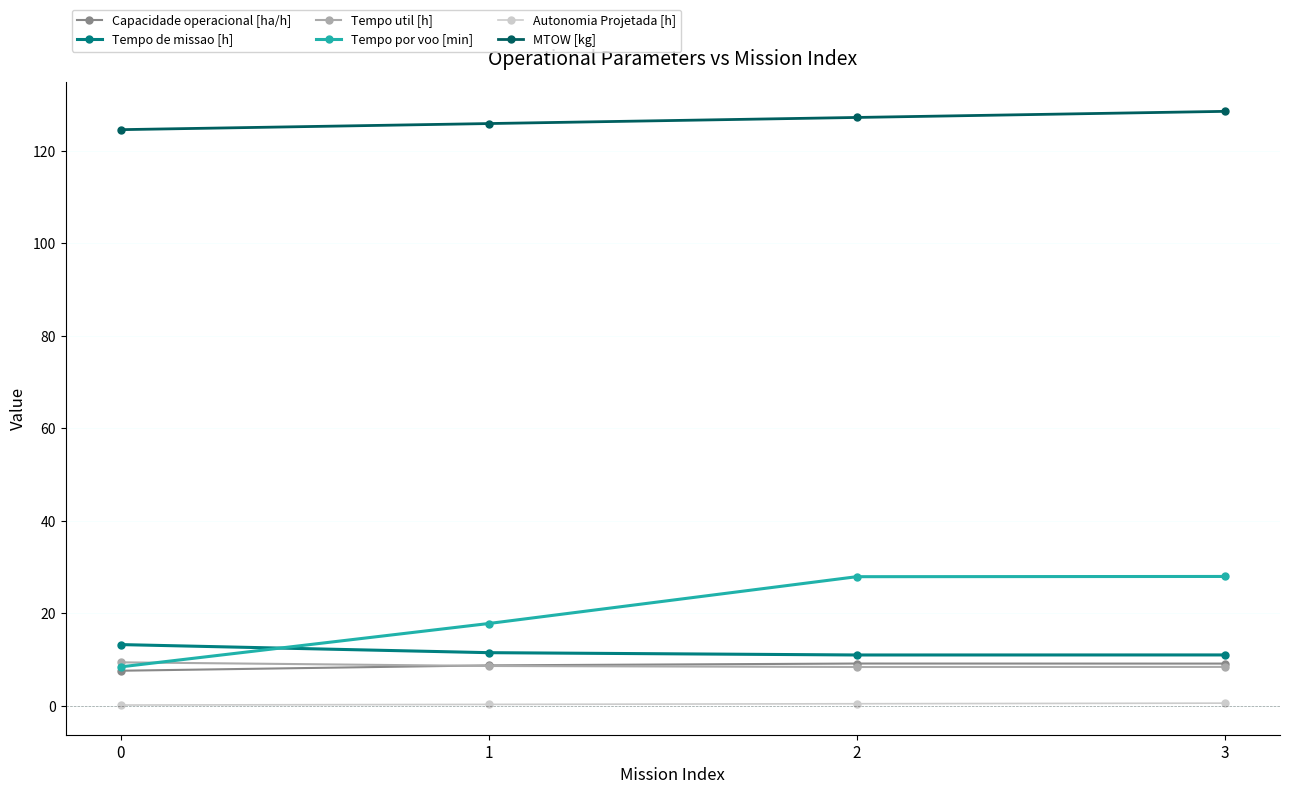

Which series has the widest spread of values?

Tempo por voo [min]